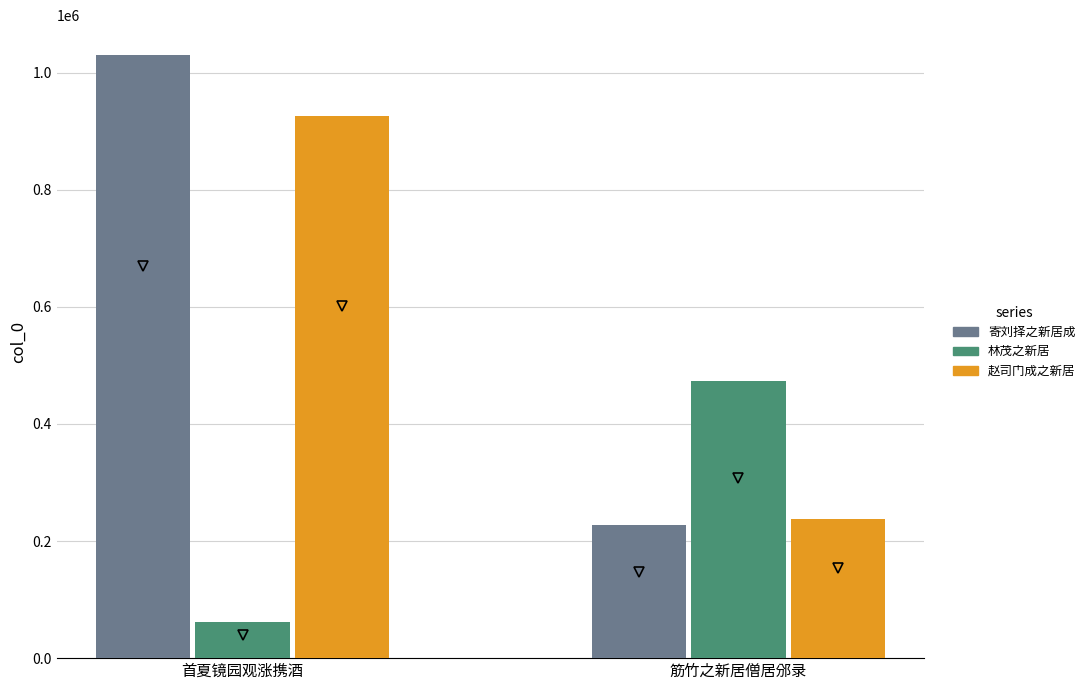

Which series changed the most between 首夏镜园观涨携酒 and 筋竹之新居僧居邠录?

寄刘择之新居成